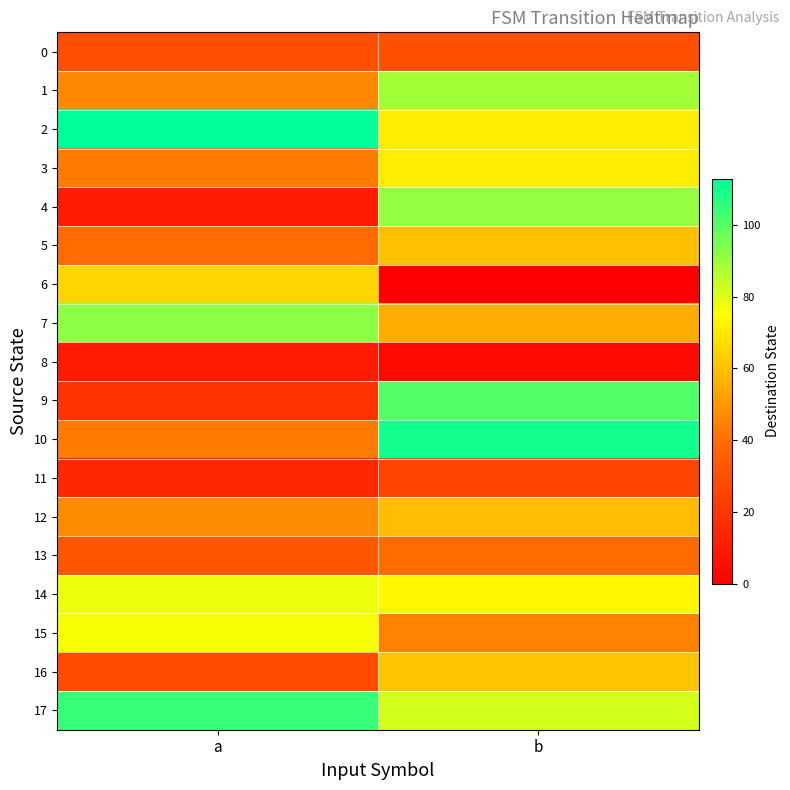

Count the number of categories in the chart.

2